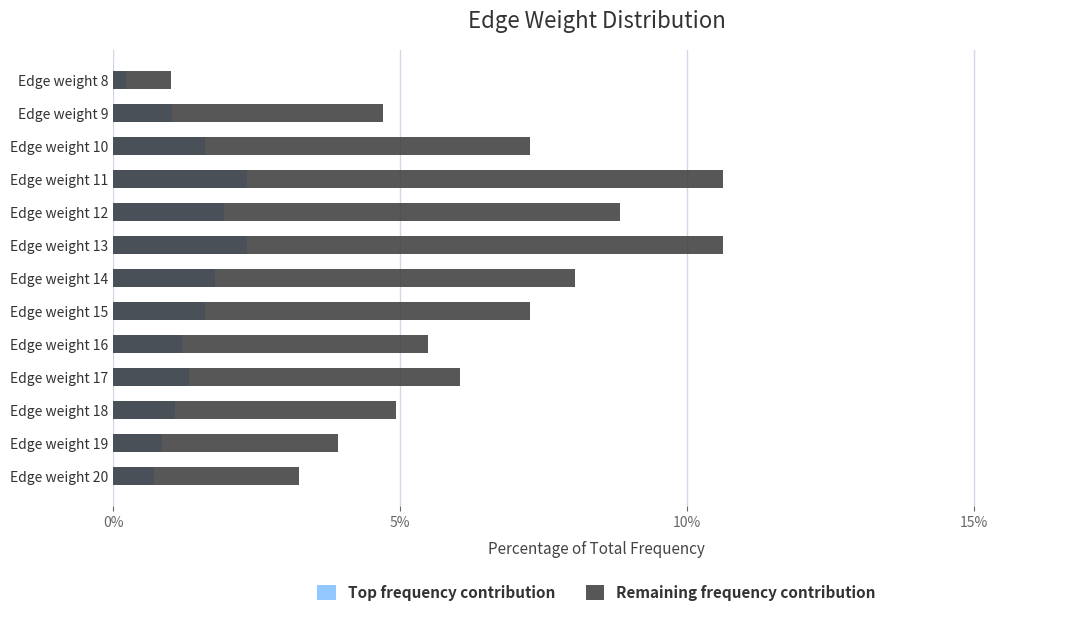

How many data points does each series have?

13